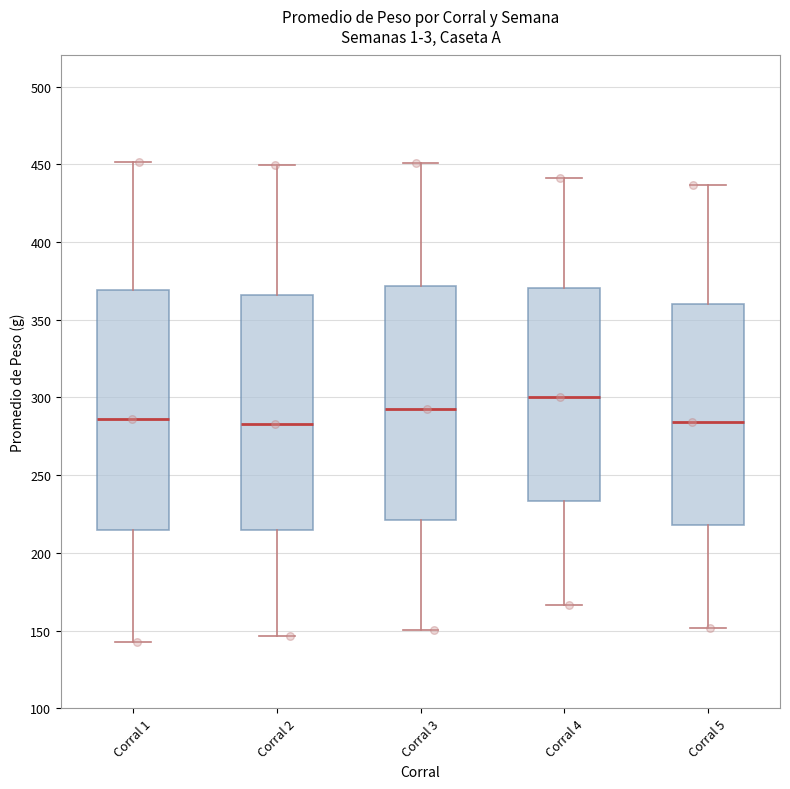

Which box has the highest median line?

Corral 4